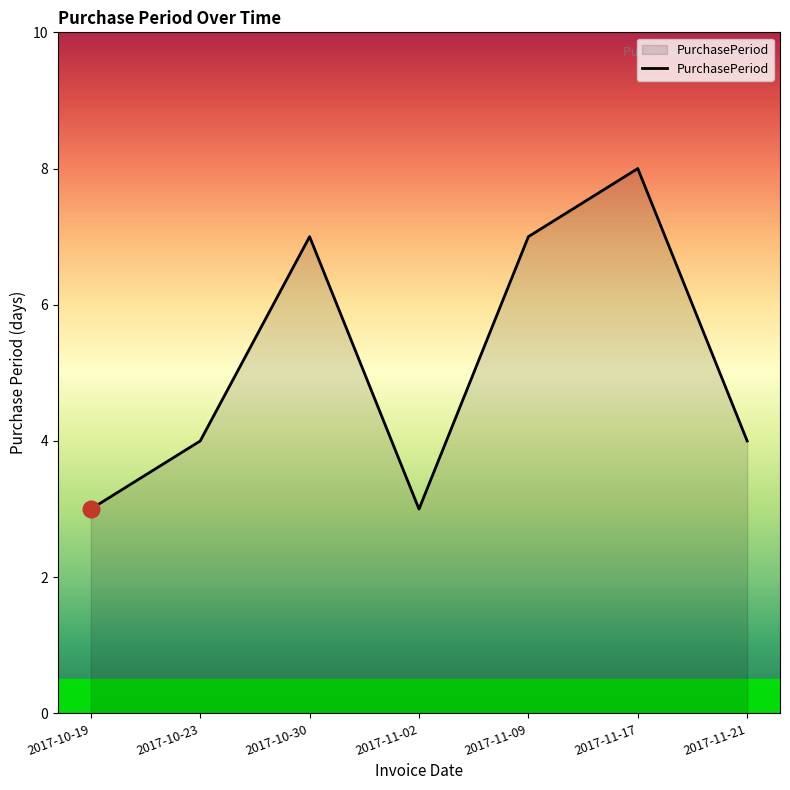

True or false: the data shows 3 at 2017-11-02.

True